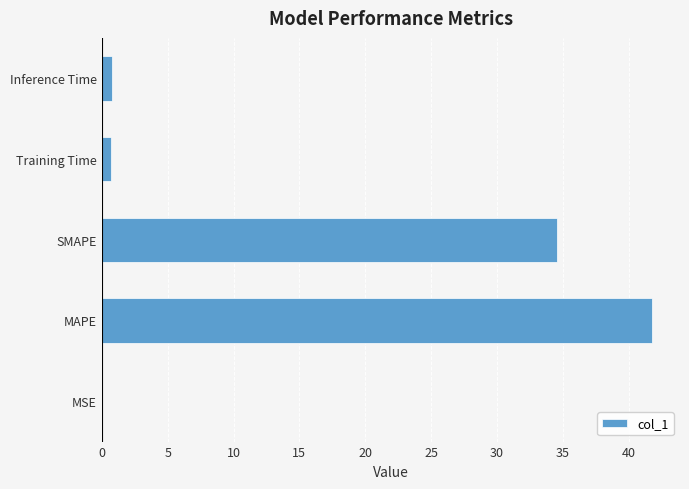

Are the bars horizontal?

Yes